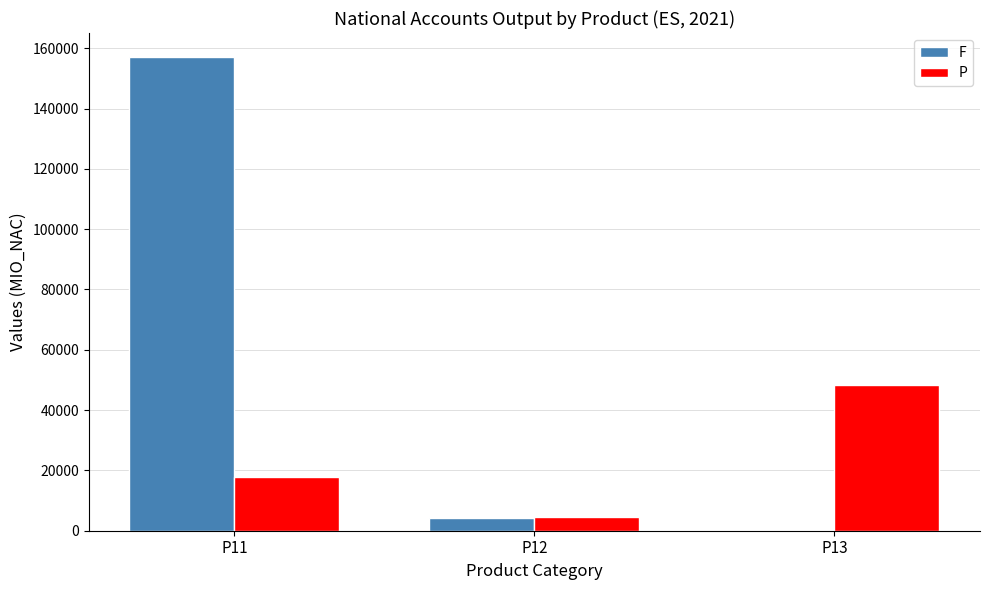

Between P11 and P13, which series saw the biggest shift?

F